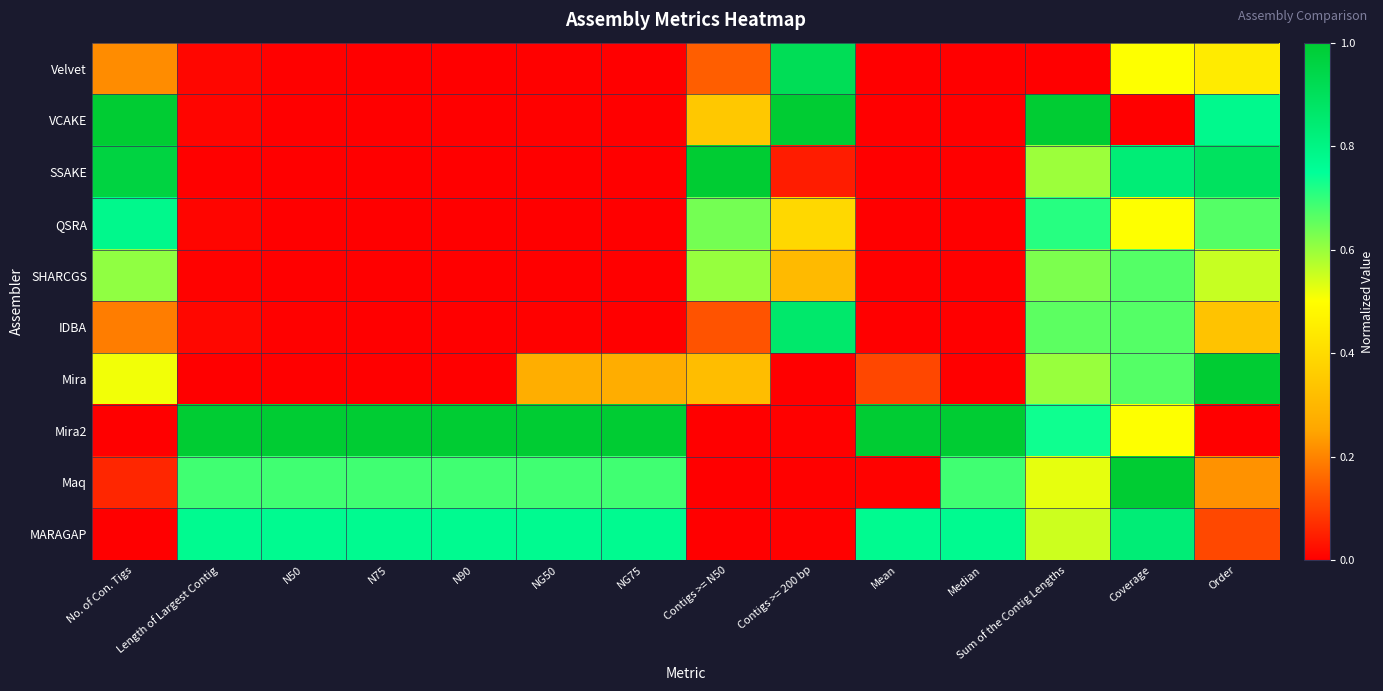

Between Coverage and Contigs >= 200 bp, which is larger?

Contigs >= 200 bp